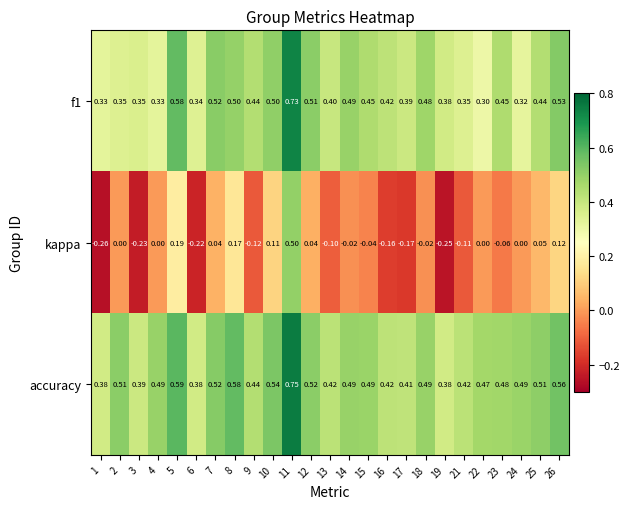

Which series has the largest total across all categories?

accuracy